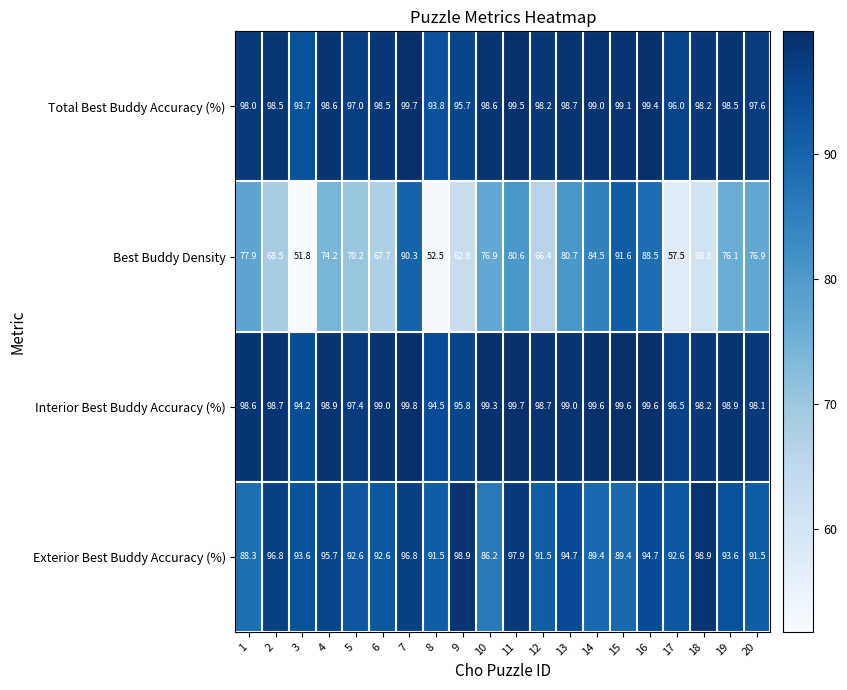

At how many categories does at least one series exceed 53?

20